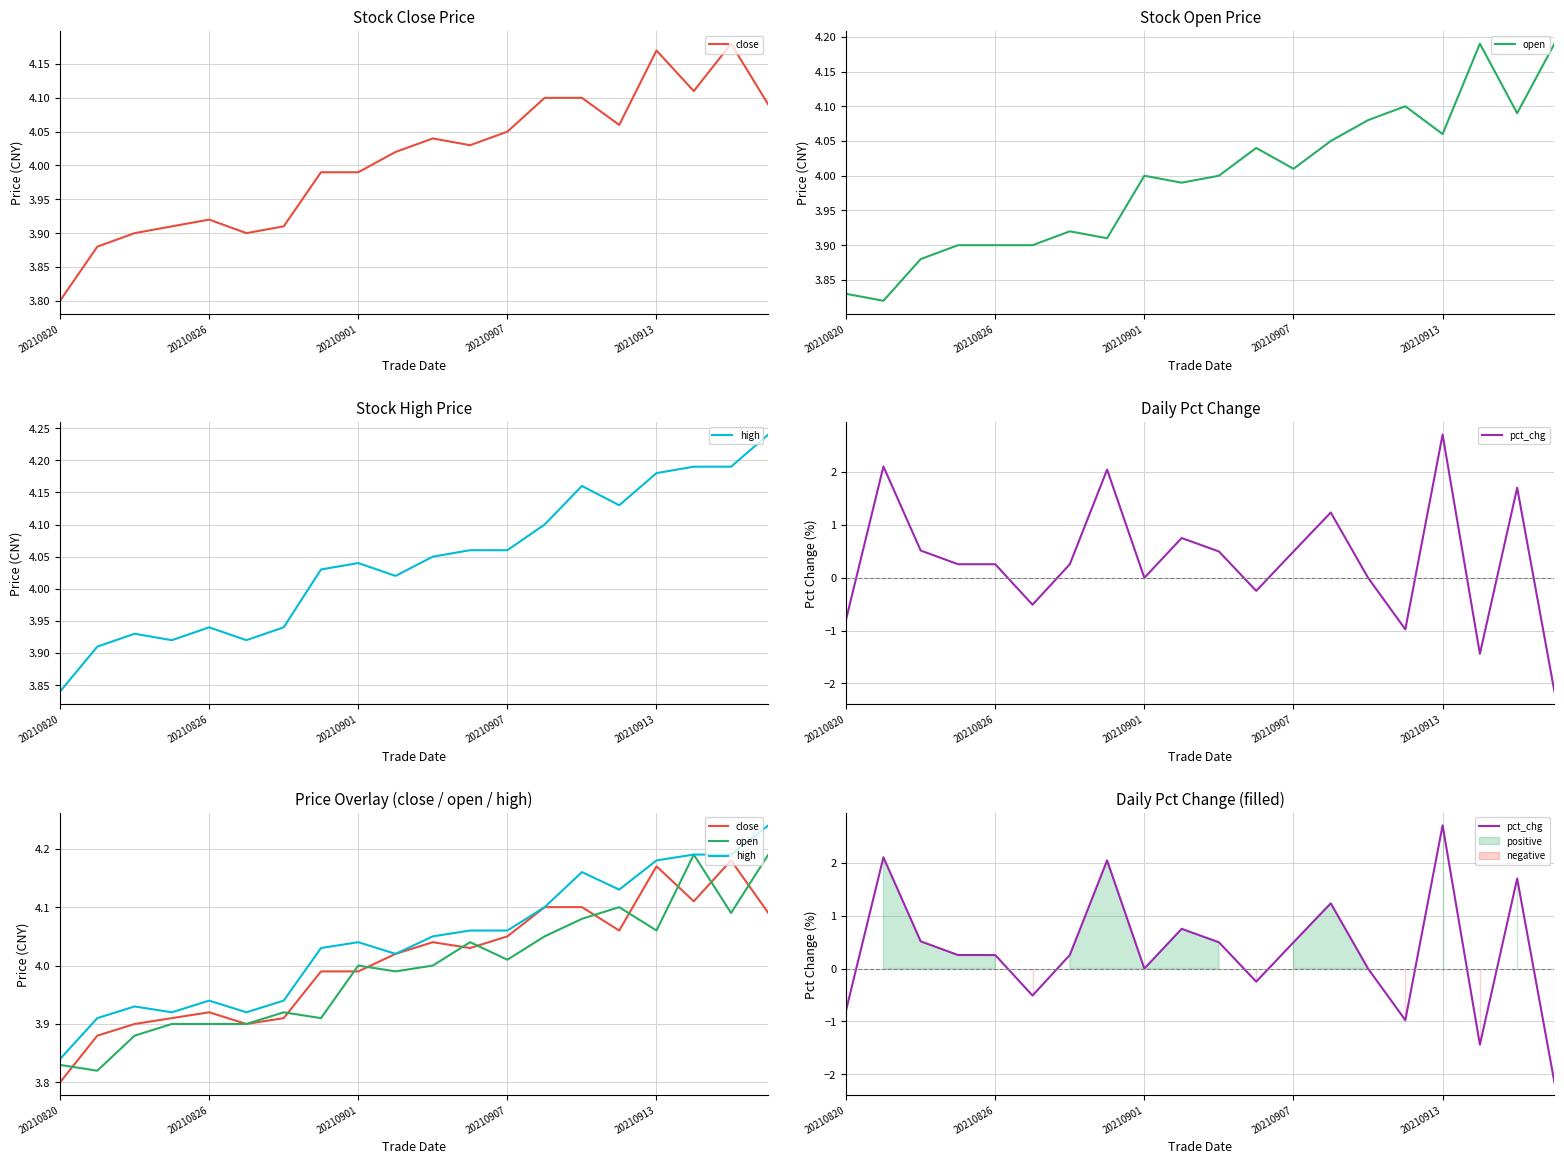

The pct_chg series shows -2.2 at 19. True or false?

True